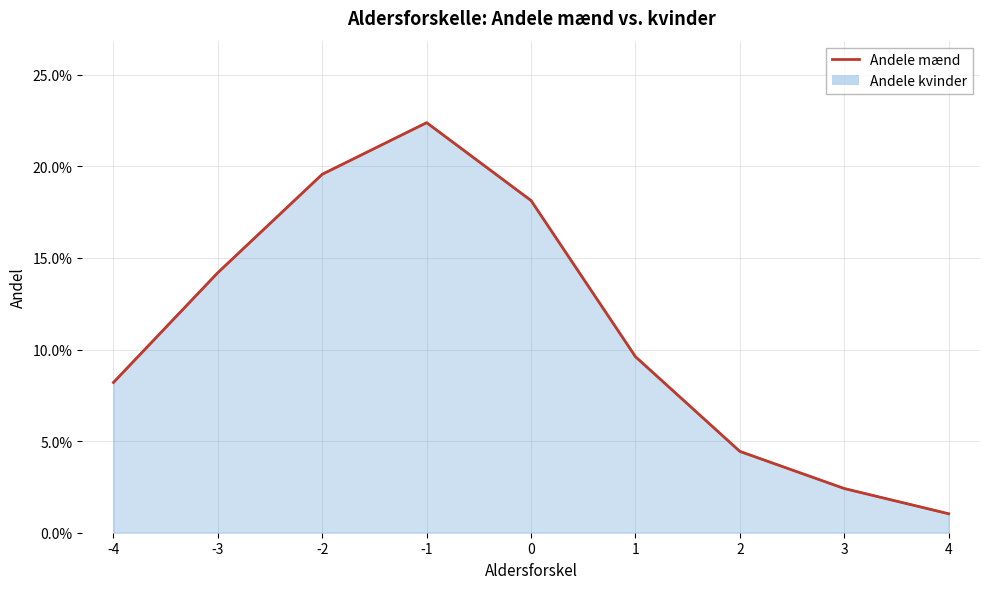

List the labels in order of value, largest first.

-1, -2, 0, -3, 1, -4, 2, 3, 4